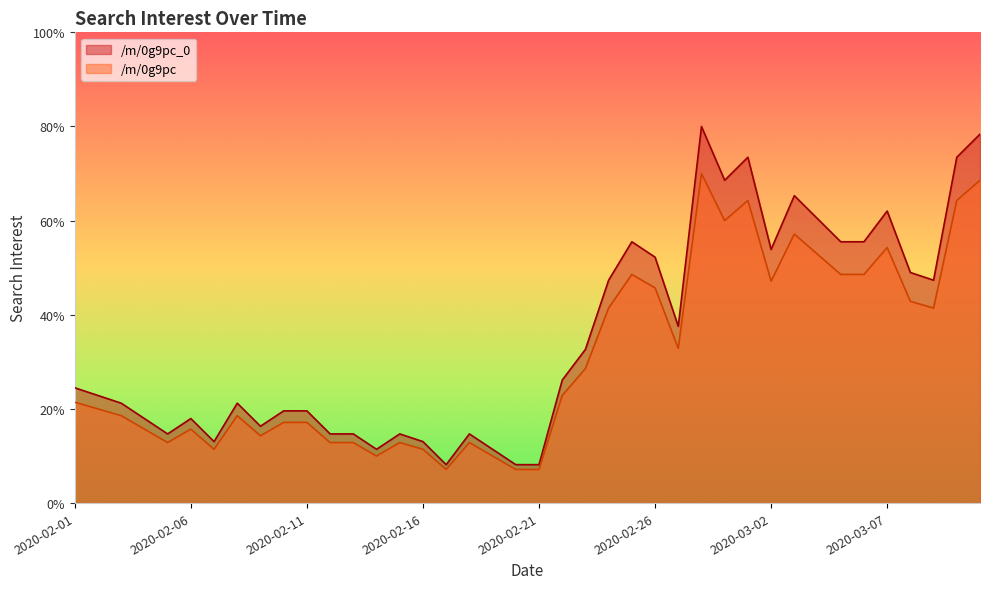

What is the maximum value shown in the chart?

80.0